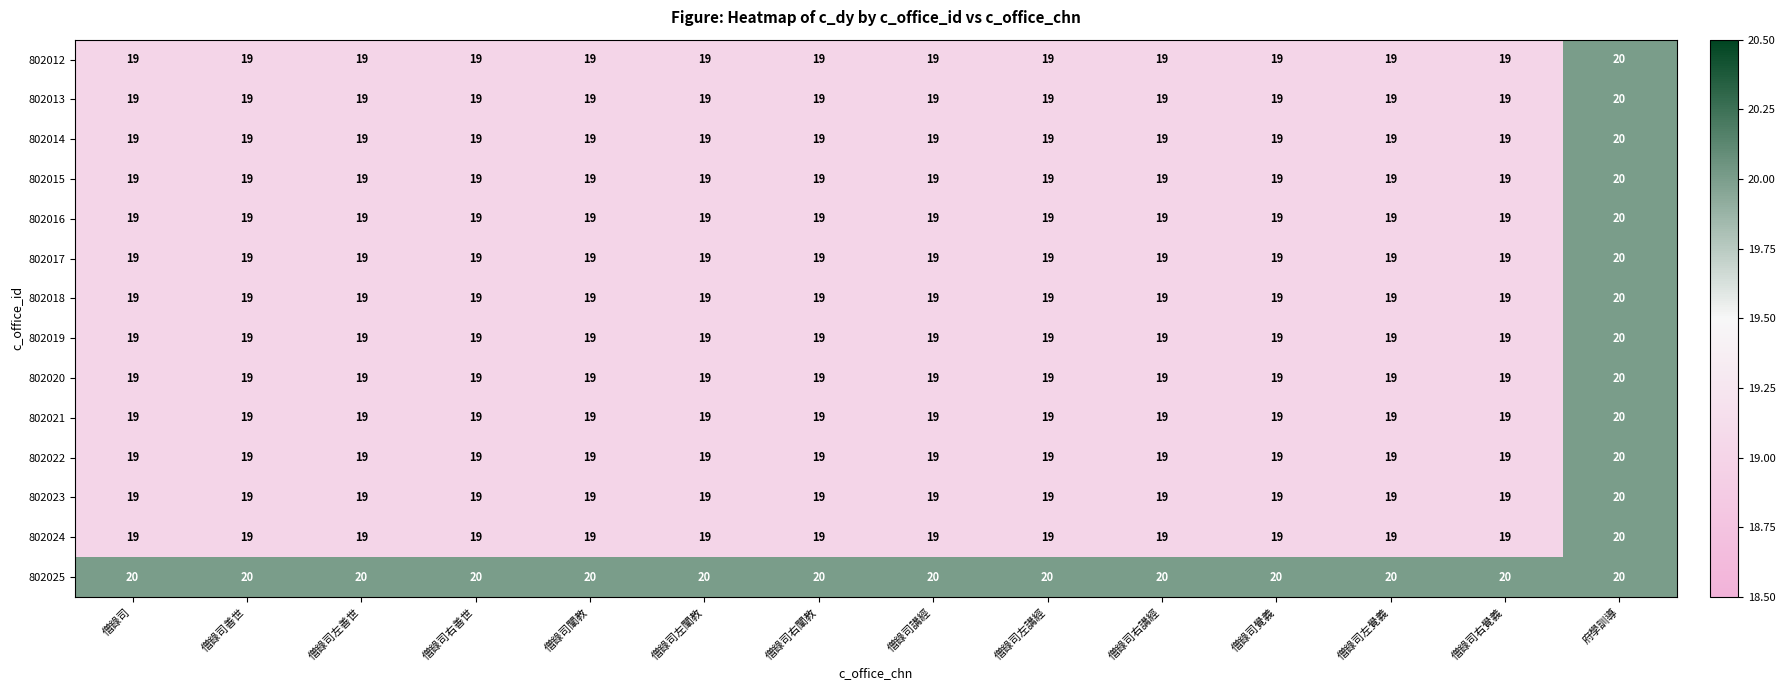

What is the approximate value of 802018 at 僧錄司左善世?

19